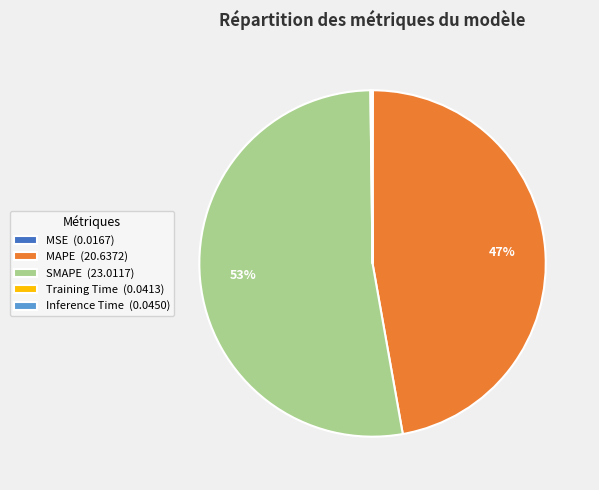

To the nearest percent, what is the average slice percentage?

20%